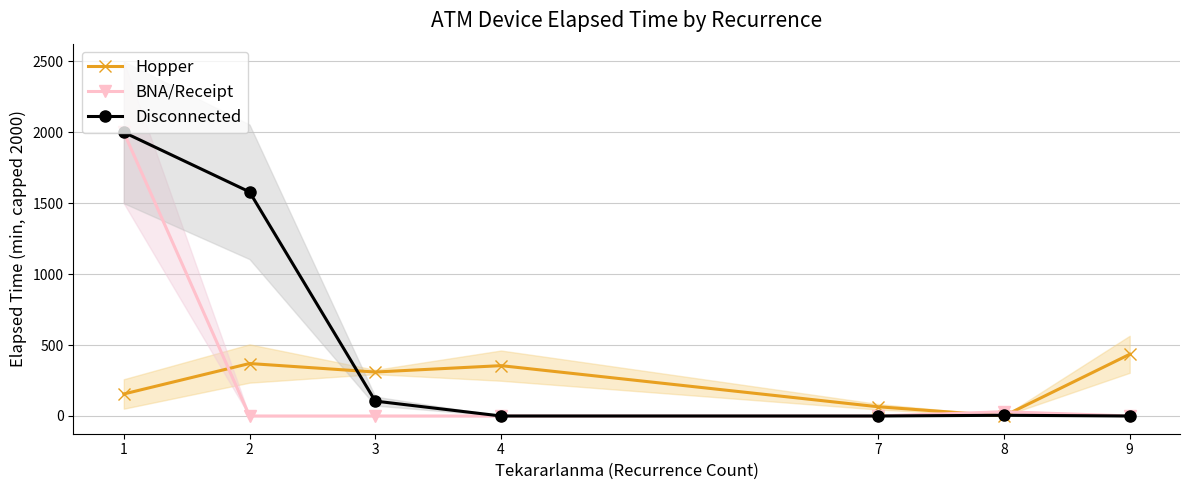

How many lines are shown in the chart?

3